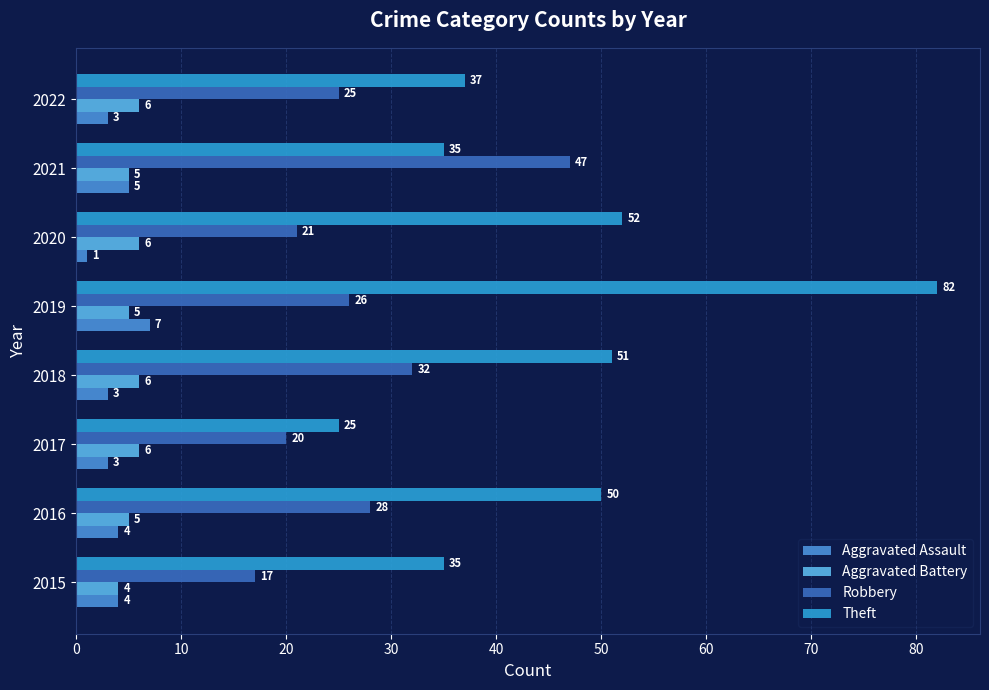

Which category has the highest value in the Theft series?

2019